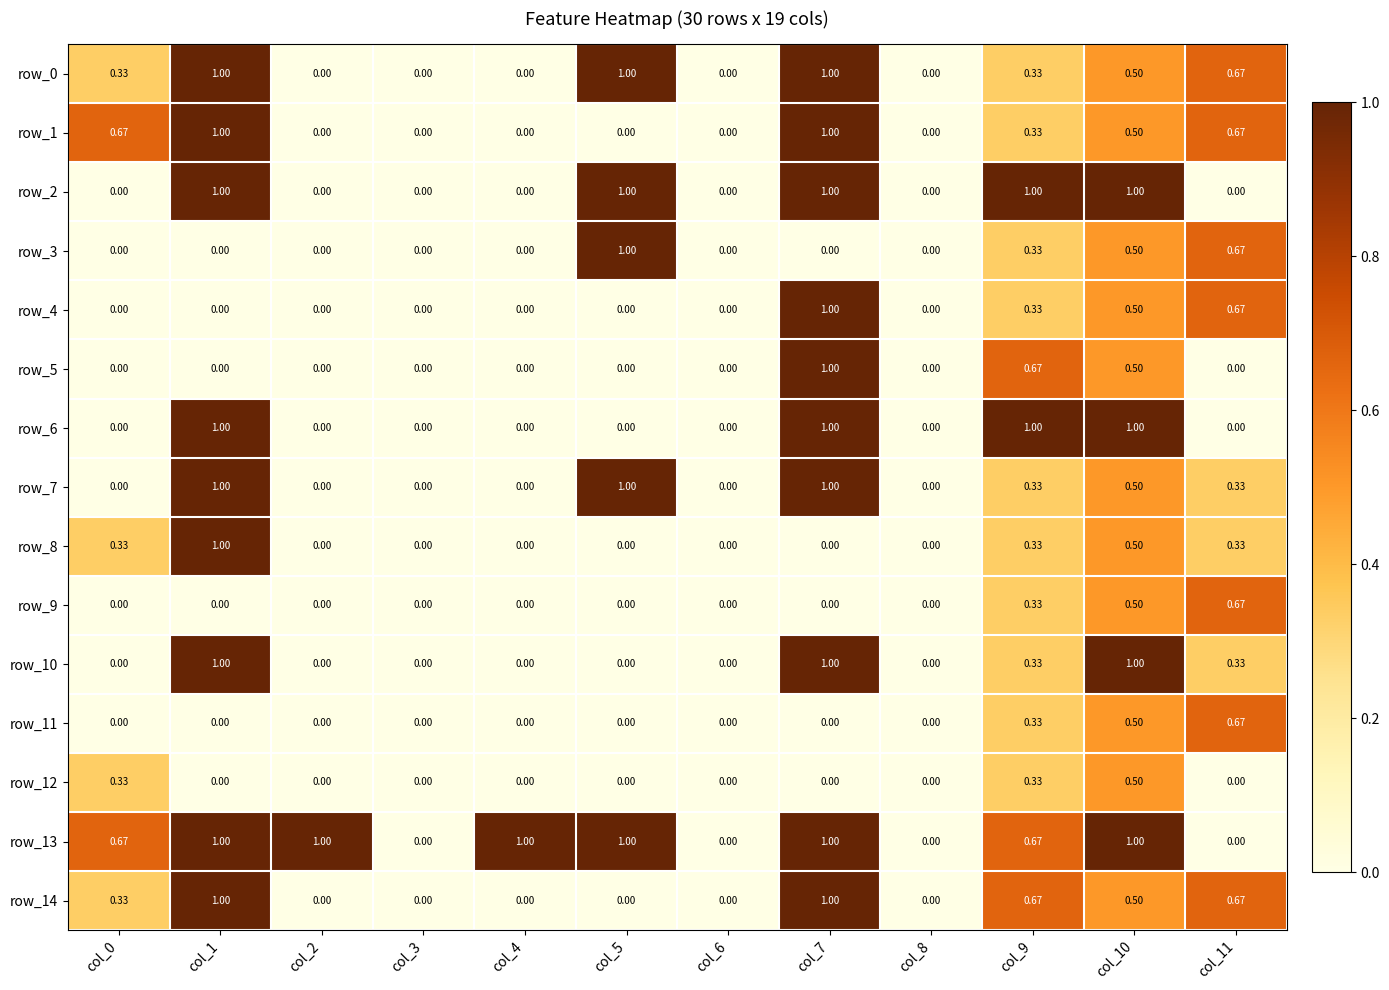

Is the value of row_9 at col_4 greater than the value of row_3 at col_9?

No